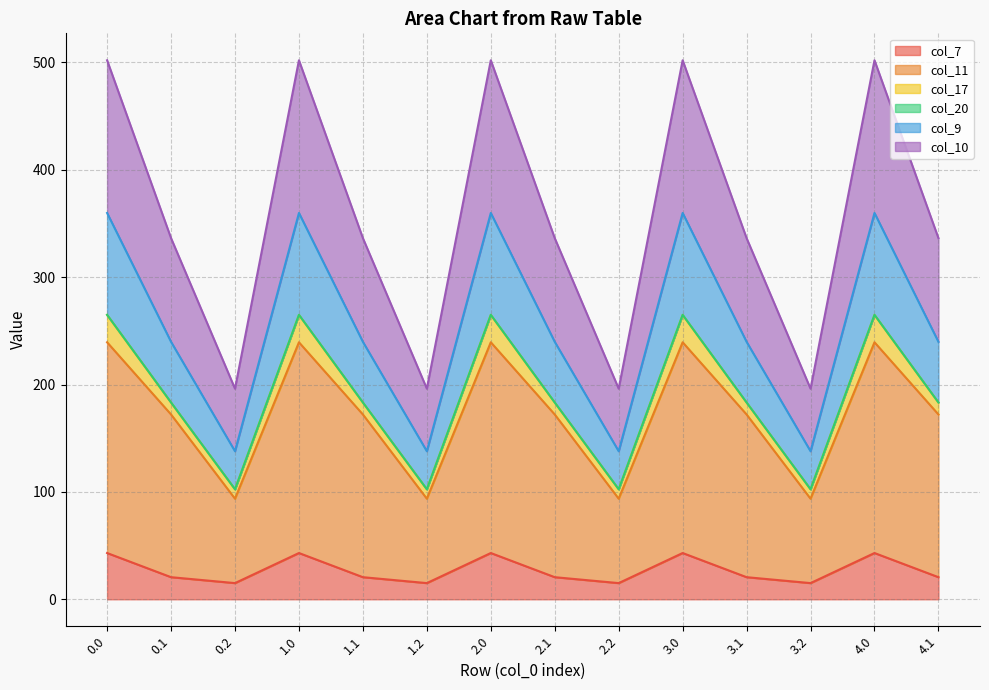

What is the highest value of the col_7 series?

43.1